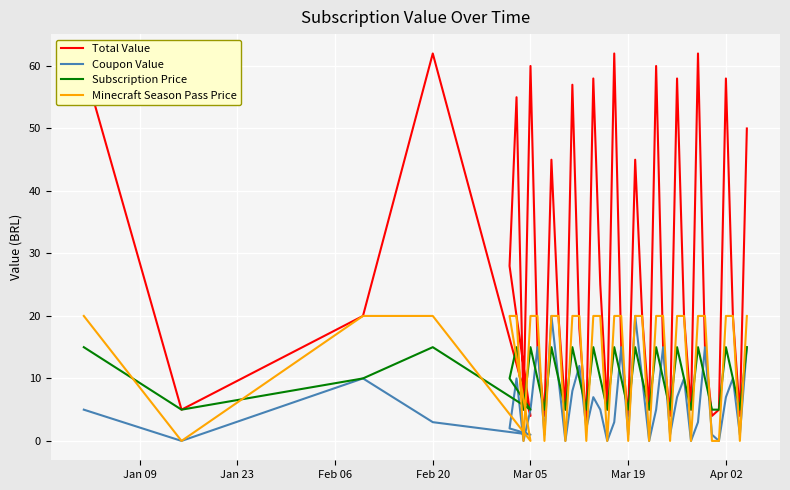

What is the difference between the maximum and minimum values in the Total Value series?

59